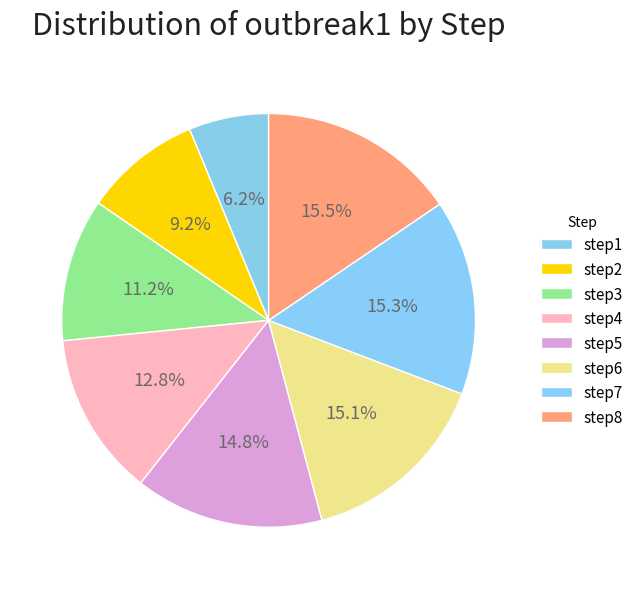

Count the number of slices in the pie.

8